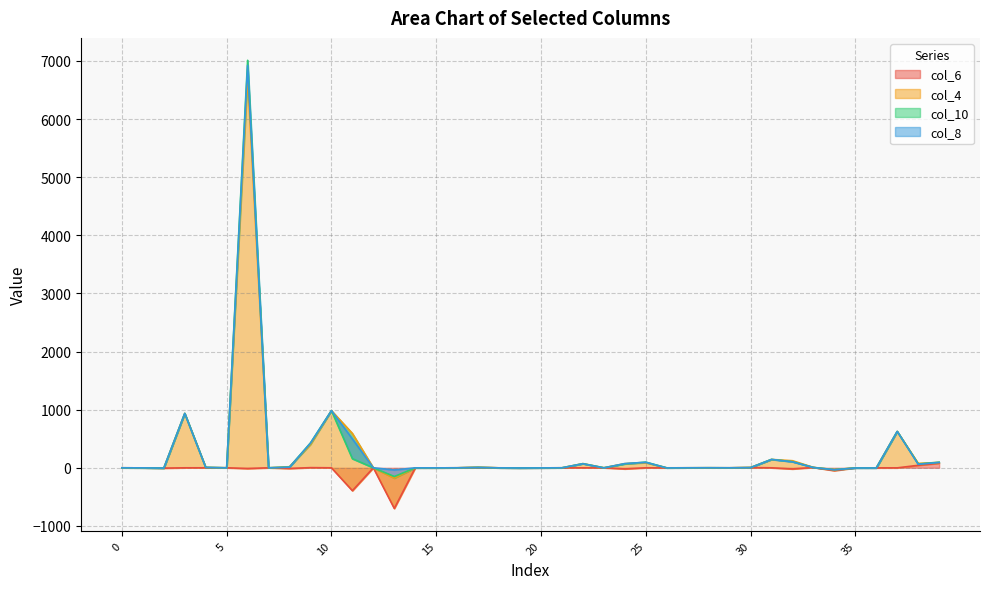

Which series has the largest total across all categories?

col_4